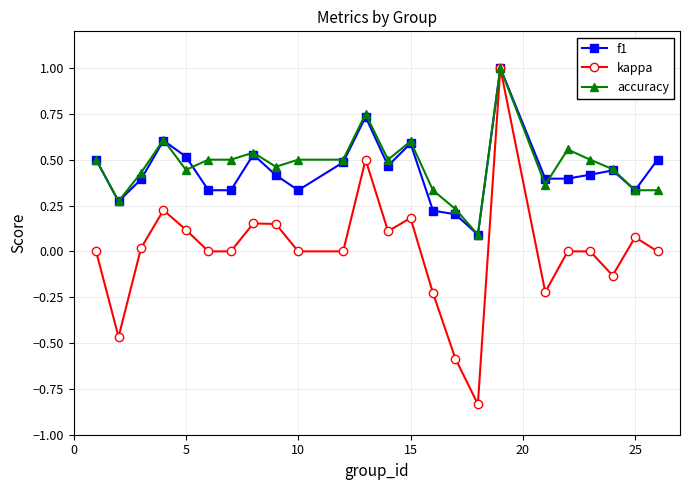

True or false: f1 has more than 0 interior local peaks.

True